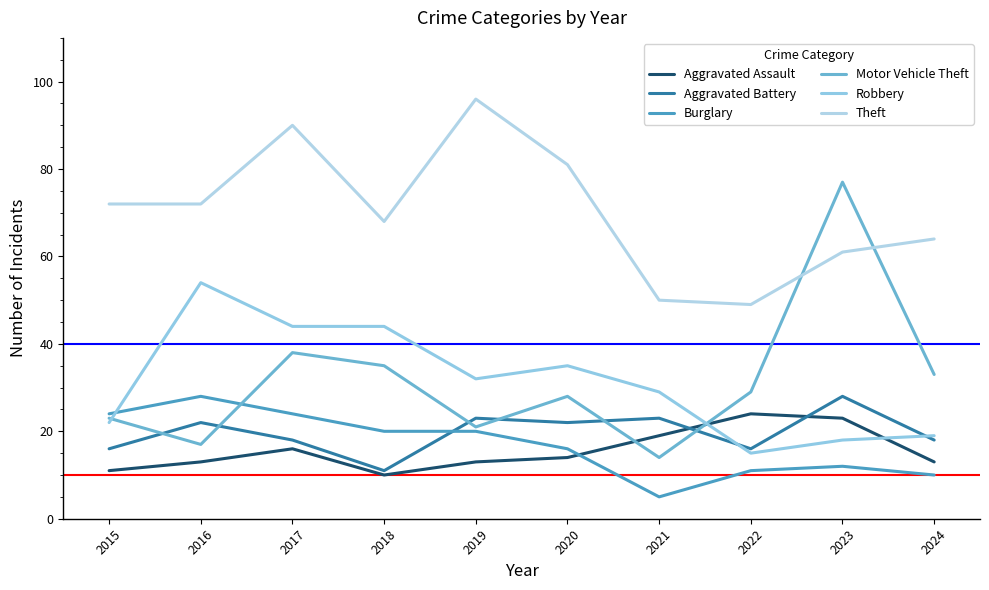

Count the number of data series in this chart.

6